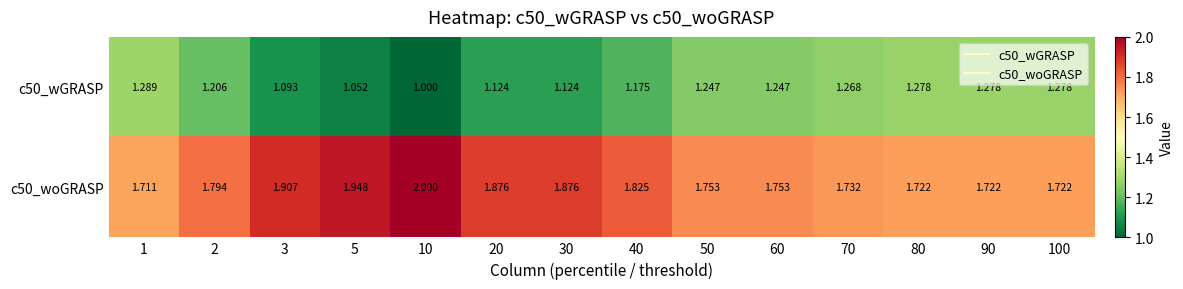

Is the value of c50_woGRASP at 20 greater than the value of c50_wGRASP at 70?

Yes